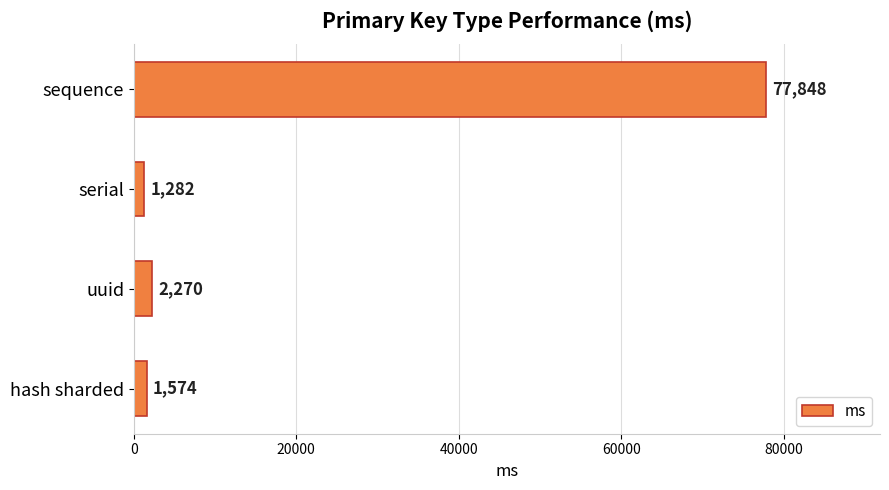

Which label corresponds to the smallest value in the chart?

serial